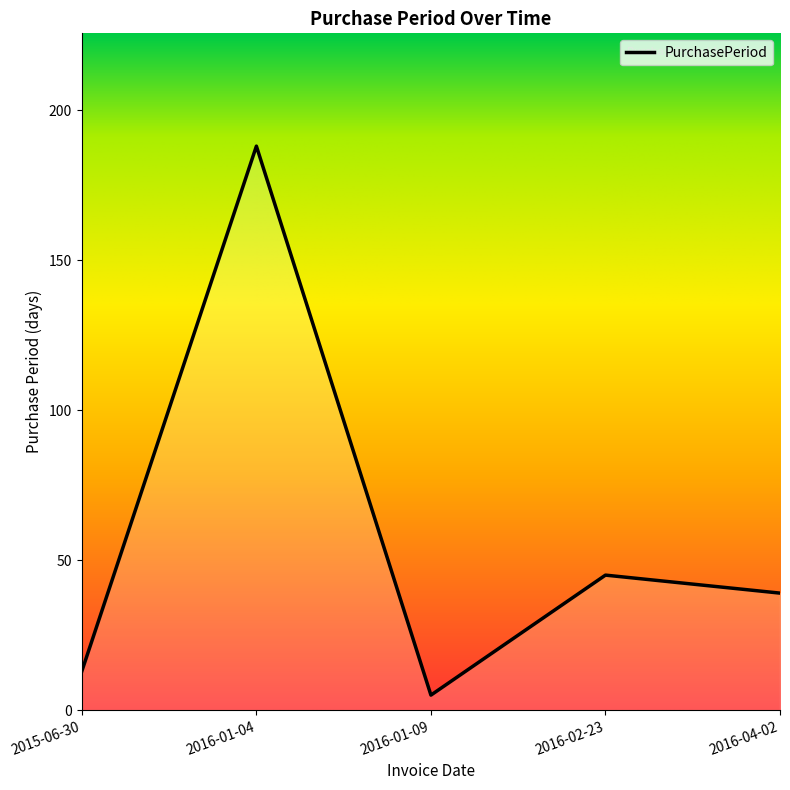

What is the sum of the values at 2016-04-02 and 2015-06-30?

52